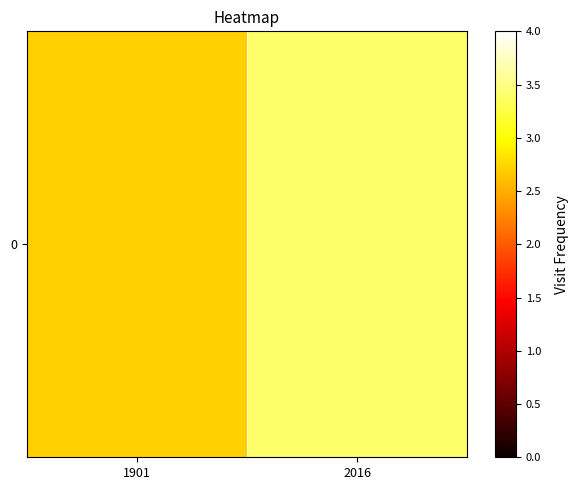

Reading right to left, extract all data points from this chart.

3.4	2.7